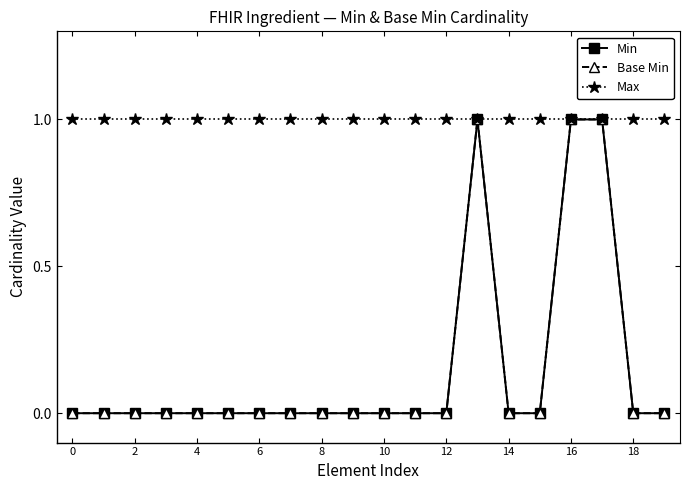

True or false: Base Min has more than 2 points higher than both neighbors.

False